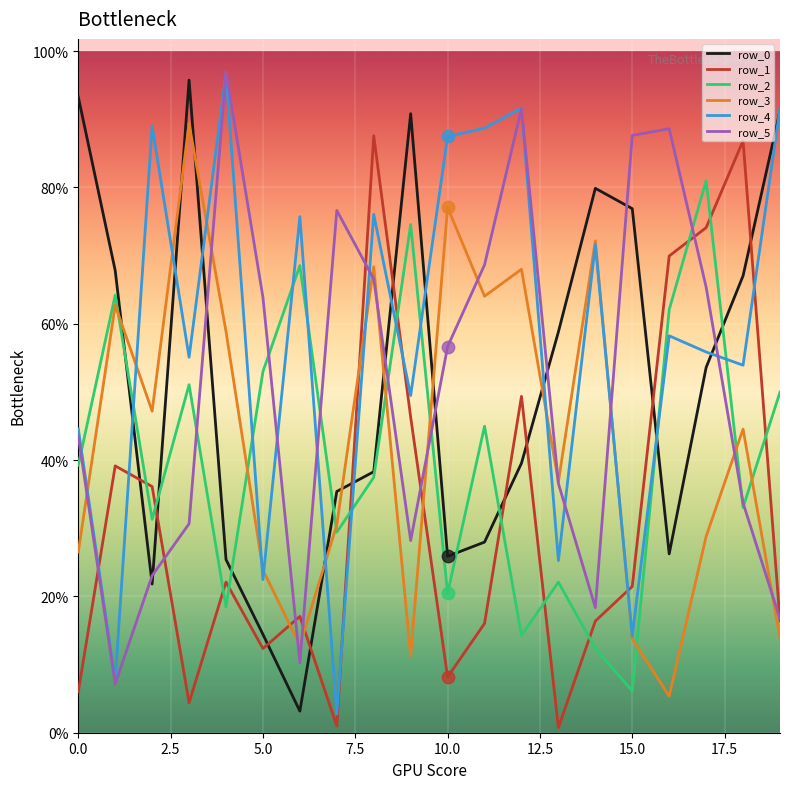

What are all the series names shown in the legend?

row_0, row_1, row_2, row_3, row_4, row_5